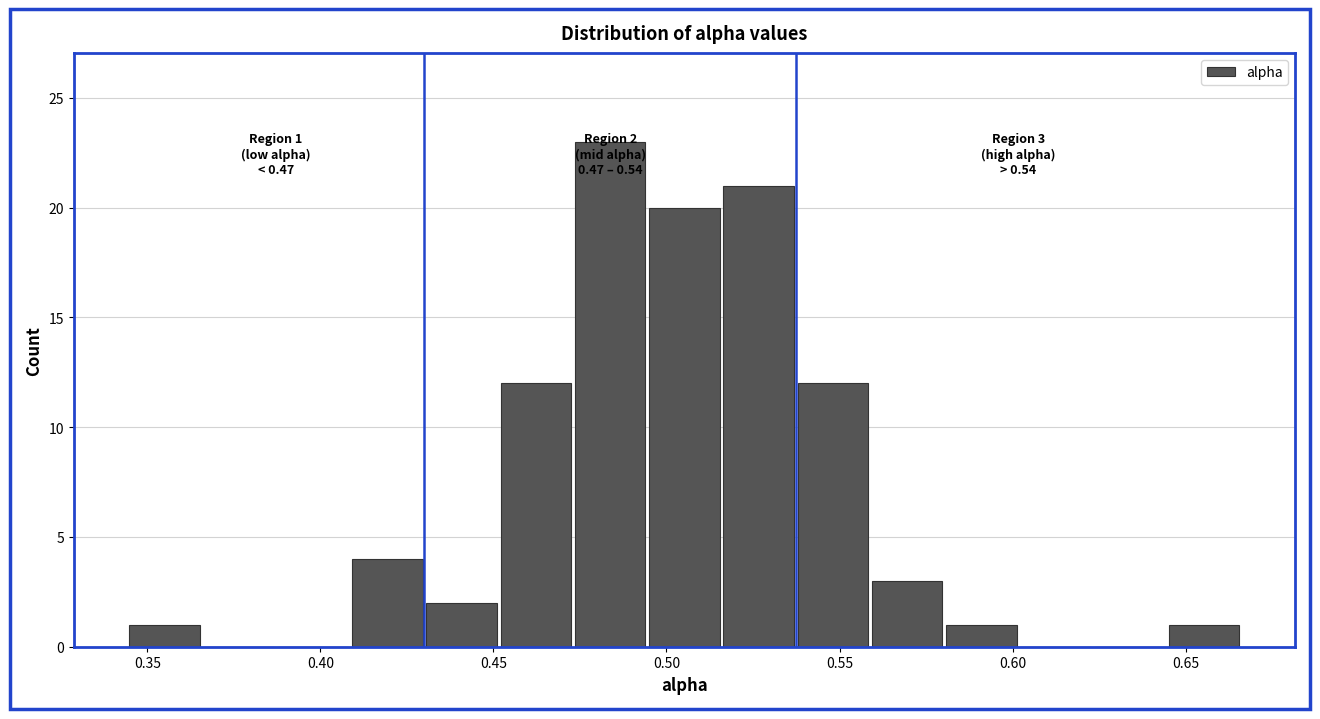

Which range on the x-axis has the tallest bar?

0.475 to 0.495